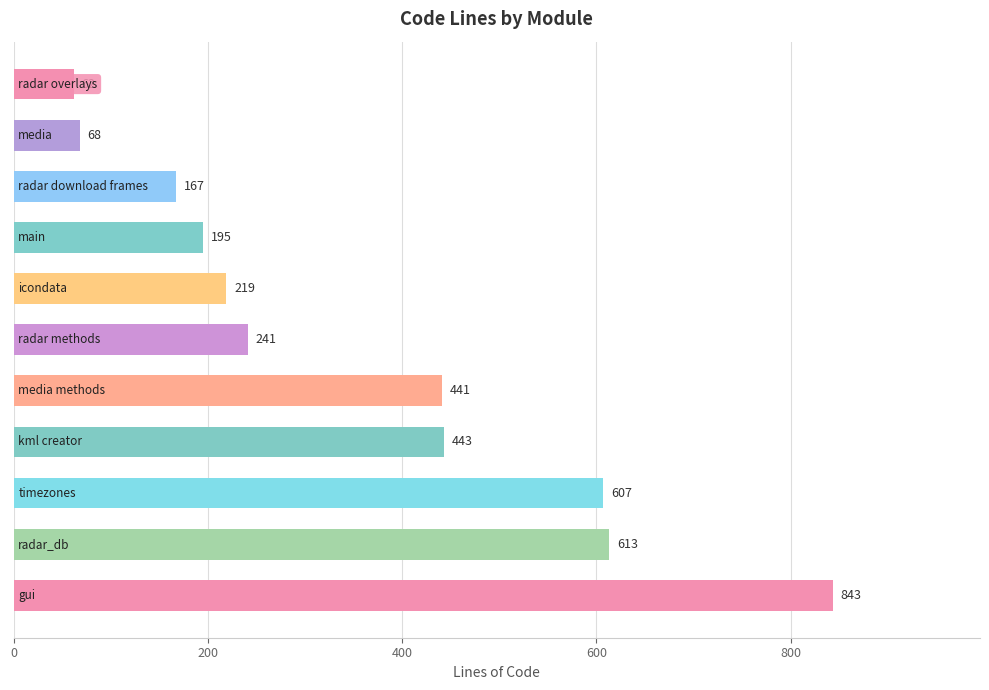

What is the maximum value shown in the chart?

843